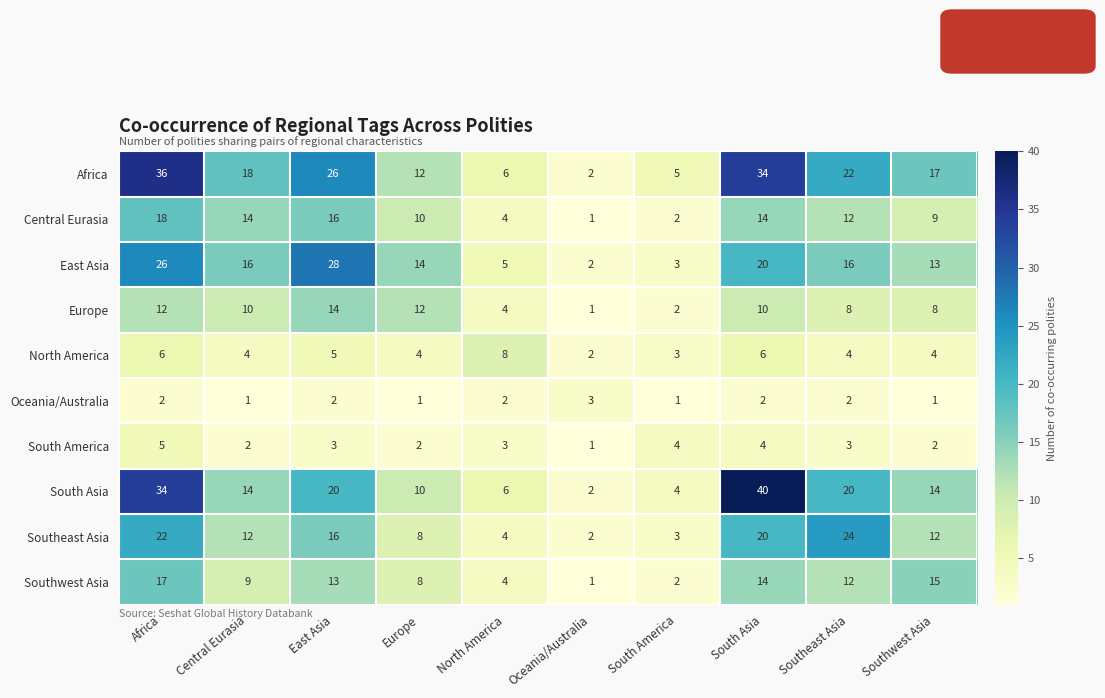

What is the sum of all North America values?

46